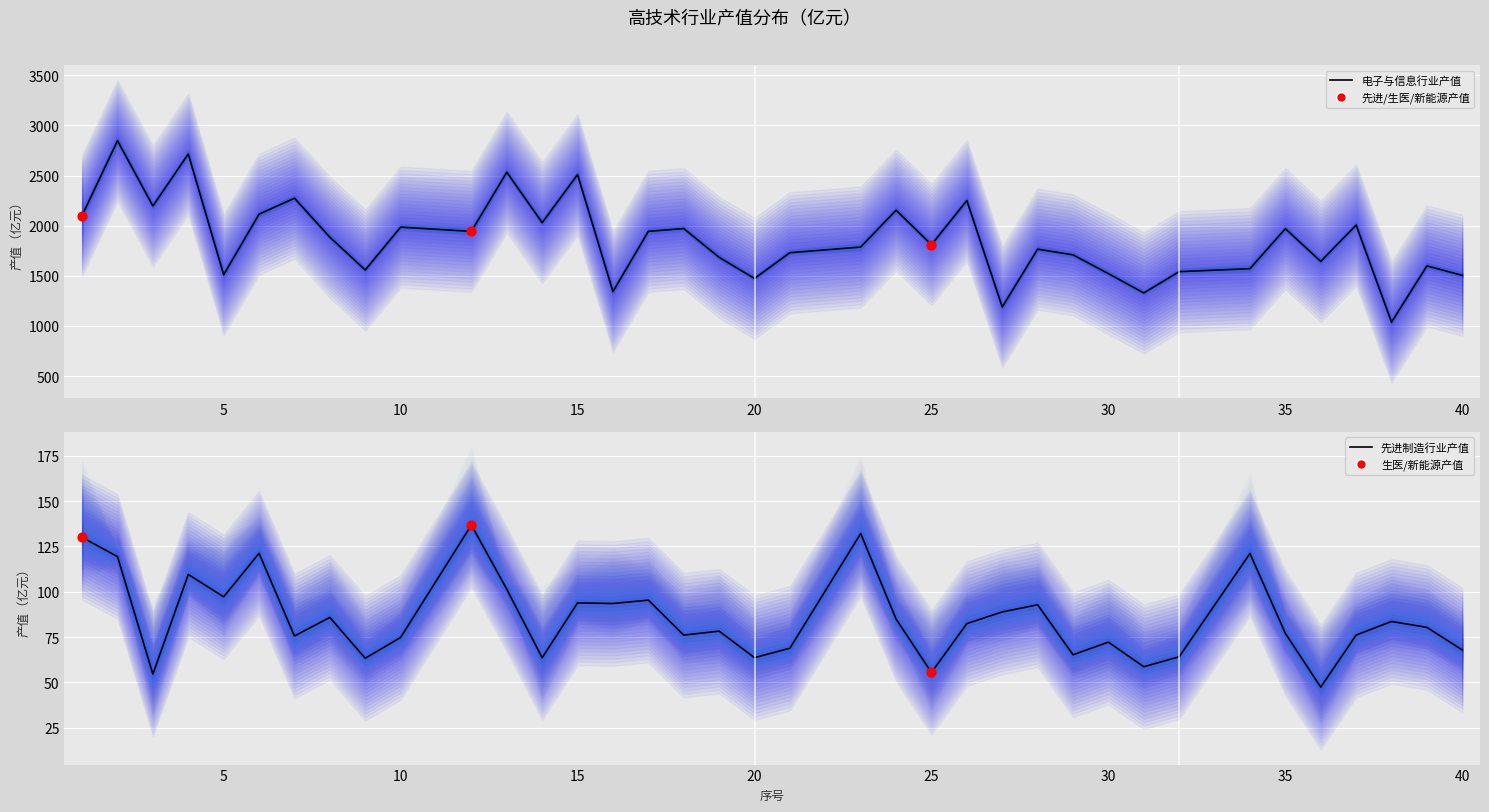

Which series has the largest total across all categories?

电子与信息行业产值